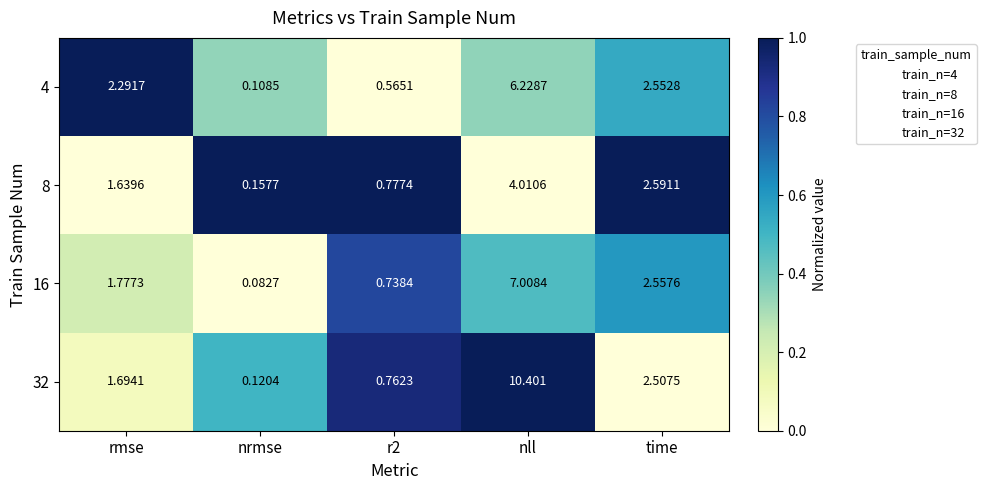

At which category does the chart reach its minimum across all series?

nrmse